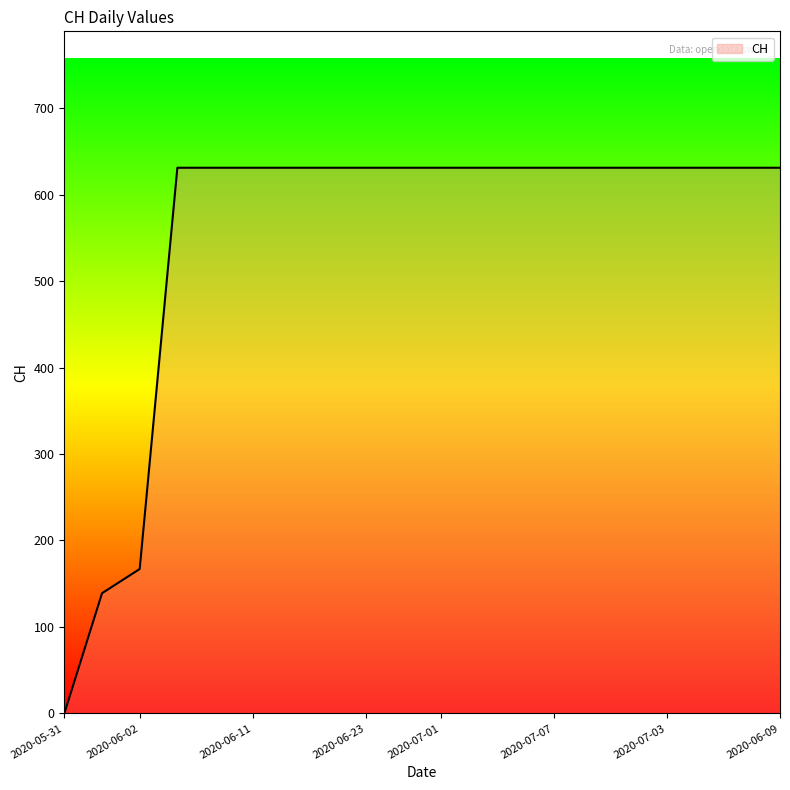

What is the difference between the maximum and minimum values?

631